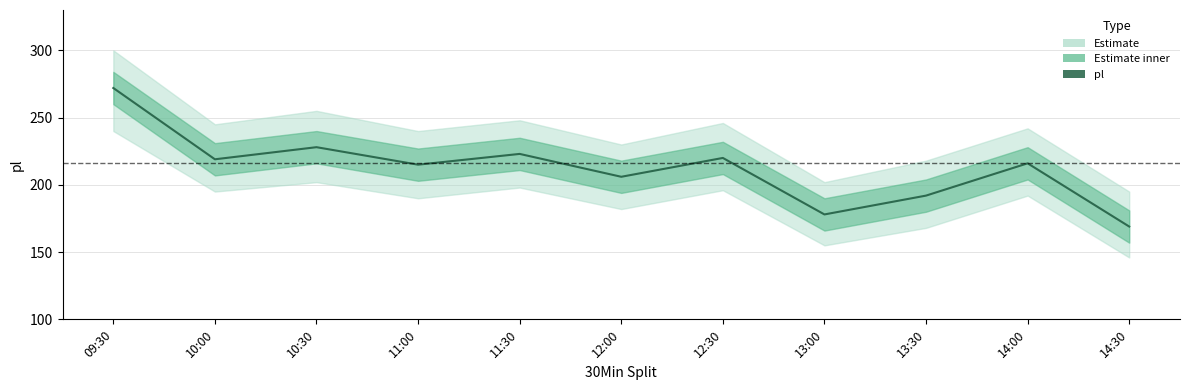

How many lines are shown in the chart?

1